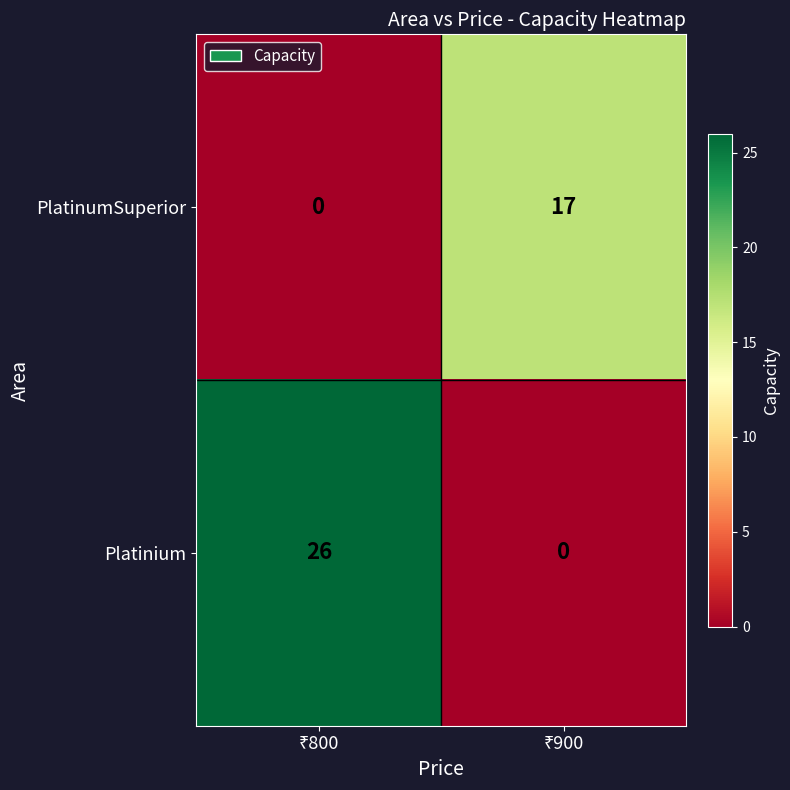

Count the number of categories in the chart.

2